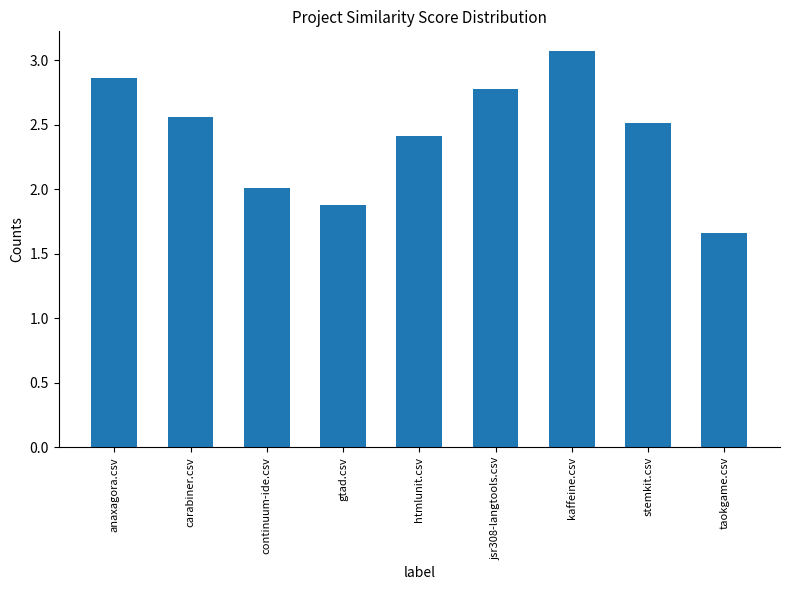

Which category has the highest value across all series?

kaffeine.csv